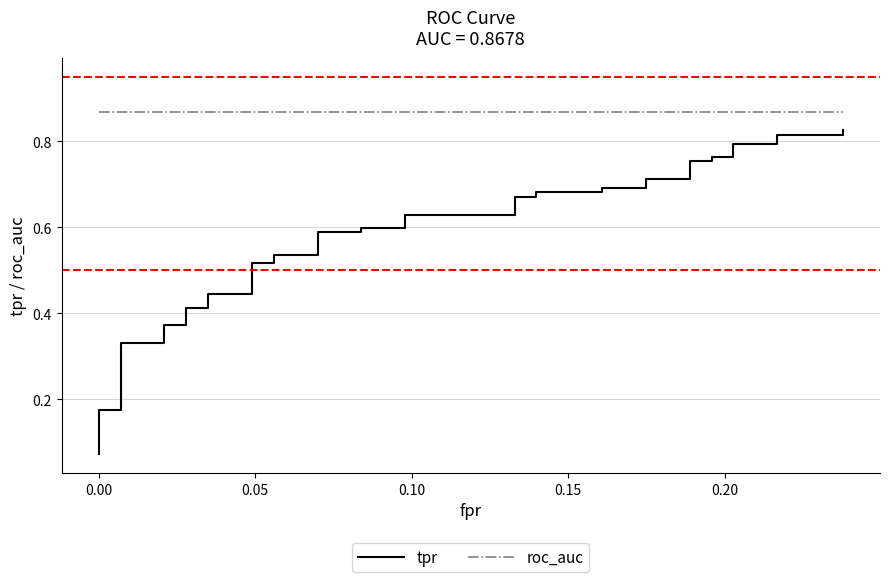

True or false: roc_auc and tpr intersect in this chart.

False